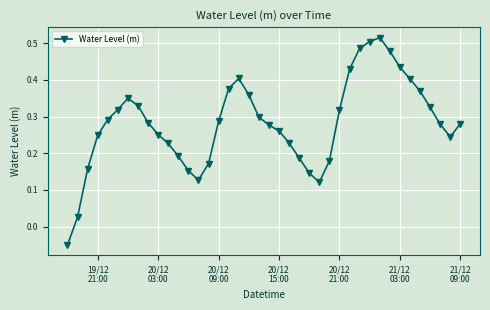

How many points are lower than both their immediate neighbors (excluding endpoints)?

3